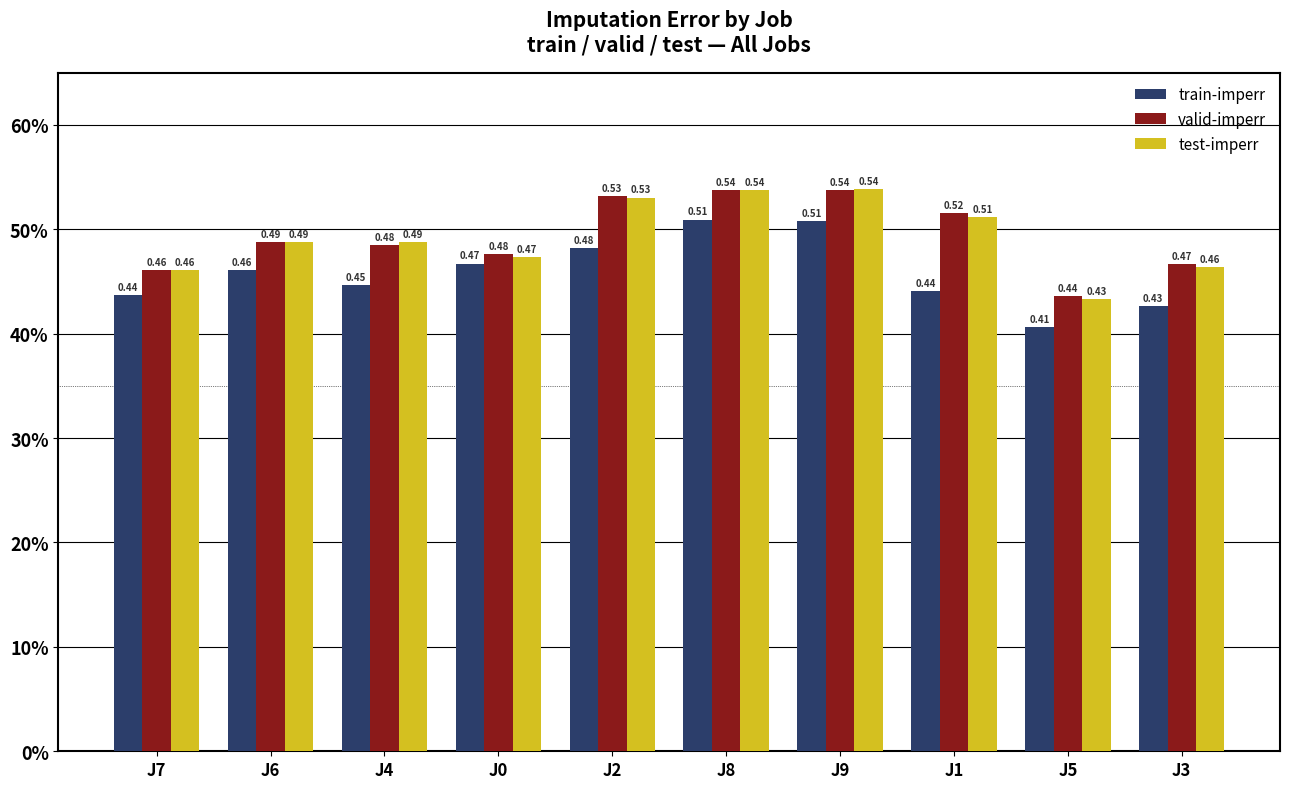

What is the value of the test-imperr bar at the 2nd from the left?

0.5